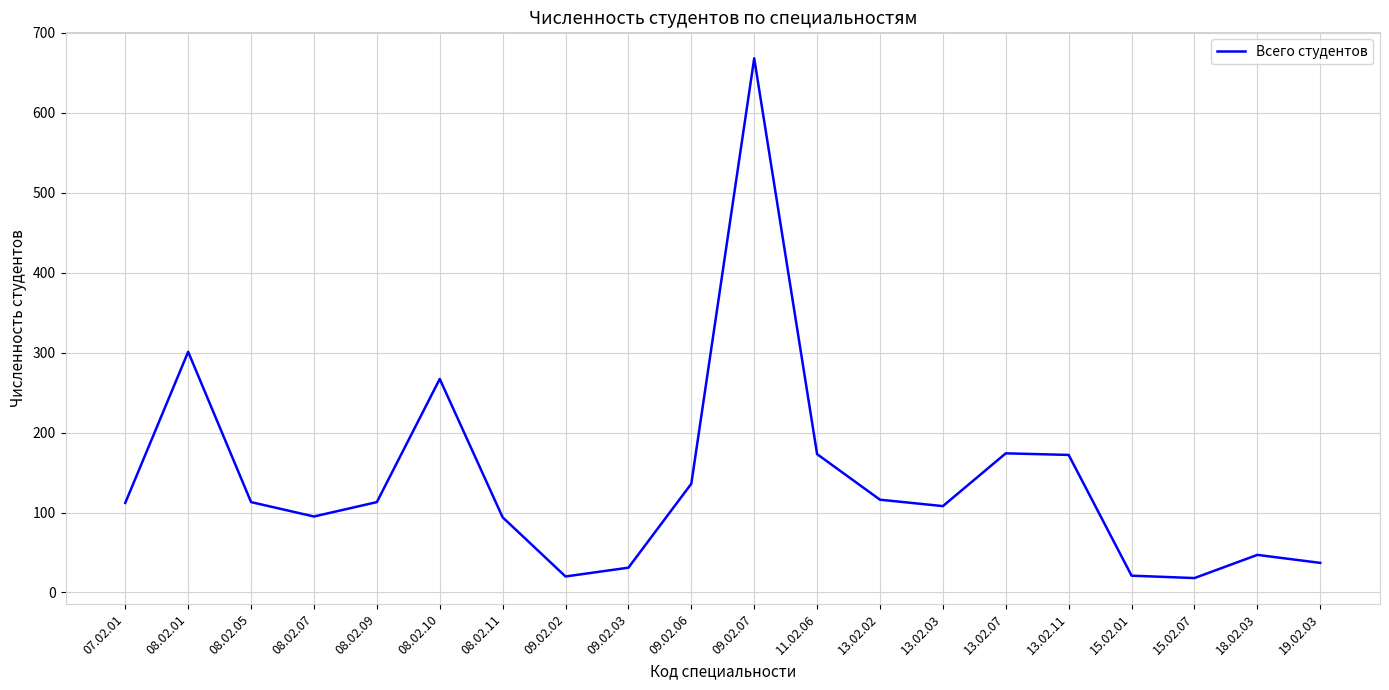

How many lines are shown in the chart?

1